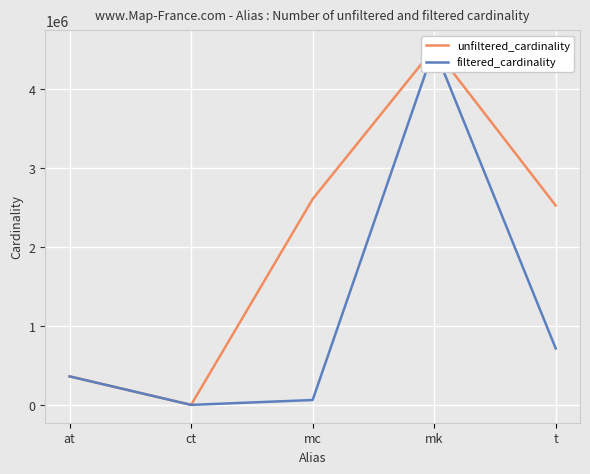

What is the sum of the unfiltered_cardinality values at ct and t?

2528316